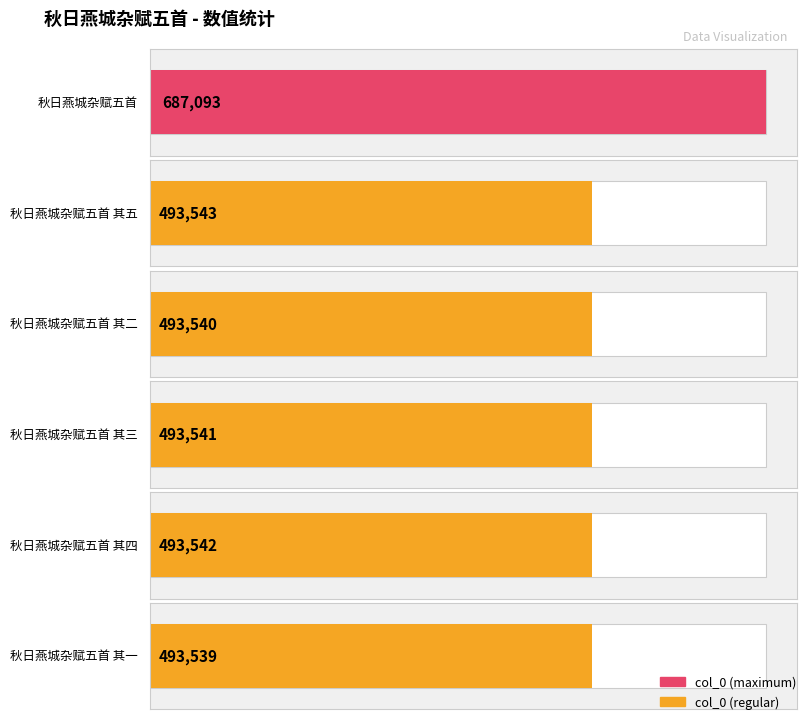

What is the approximate value at 秋日燕城杂赋五首 其一, to the nearest 100?

493500